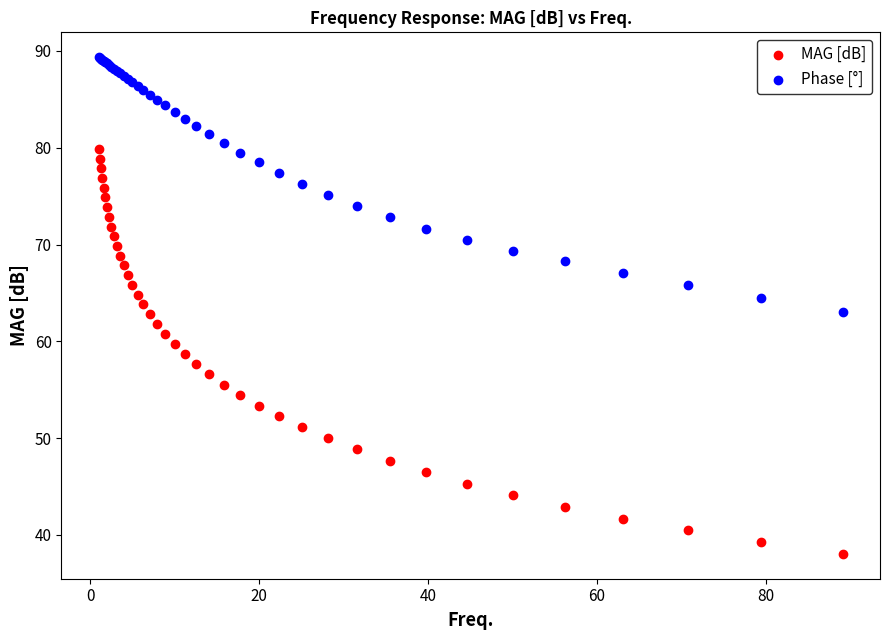

Which series has the largest Y range (max minus min)?

MAG [dB]